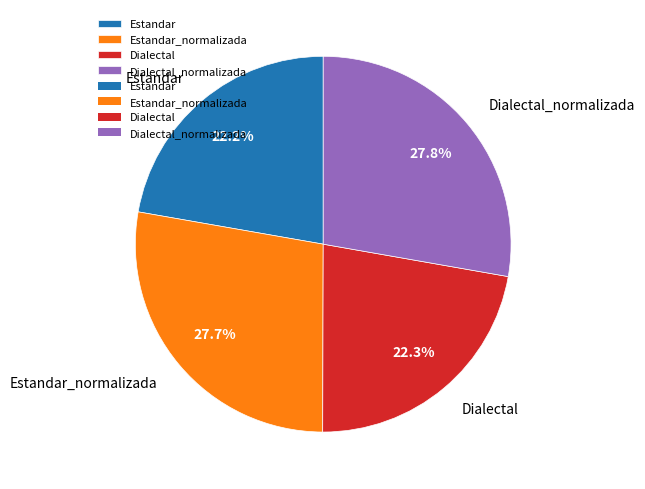

Between Dialectal and Estandar_normalizada, which is larger?

Estandar_normalizada